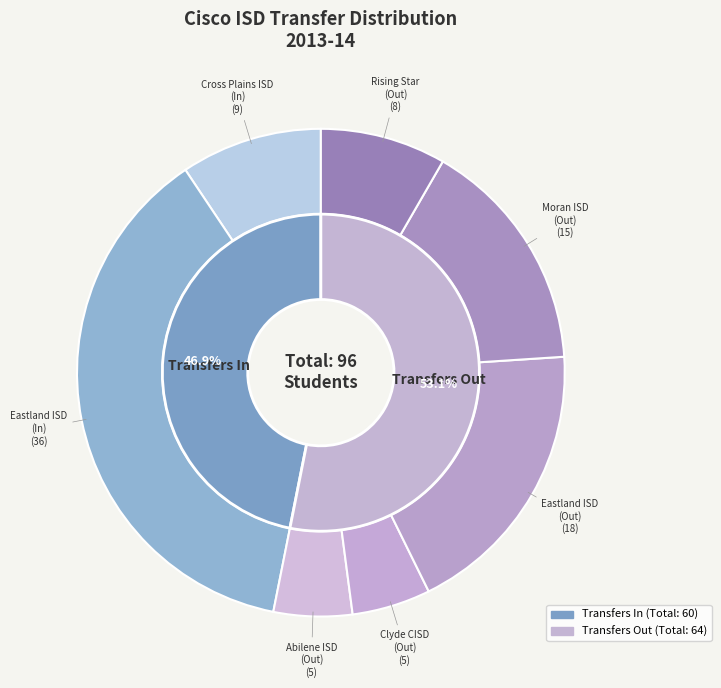

How many segments does this pie chart have?

7